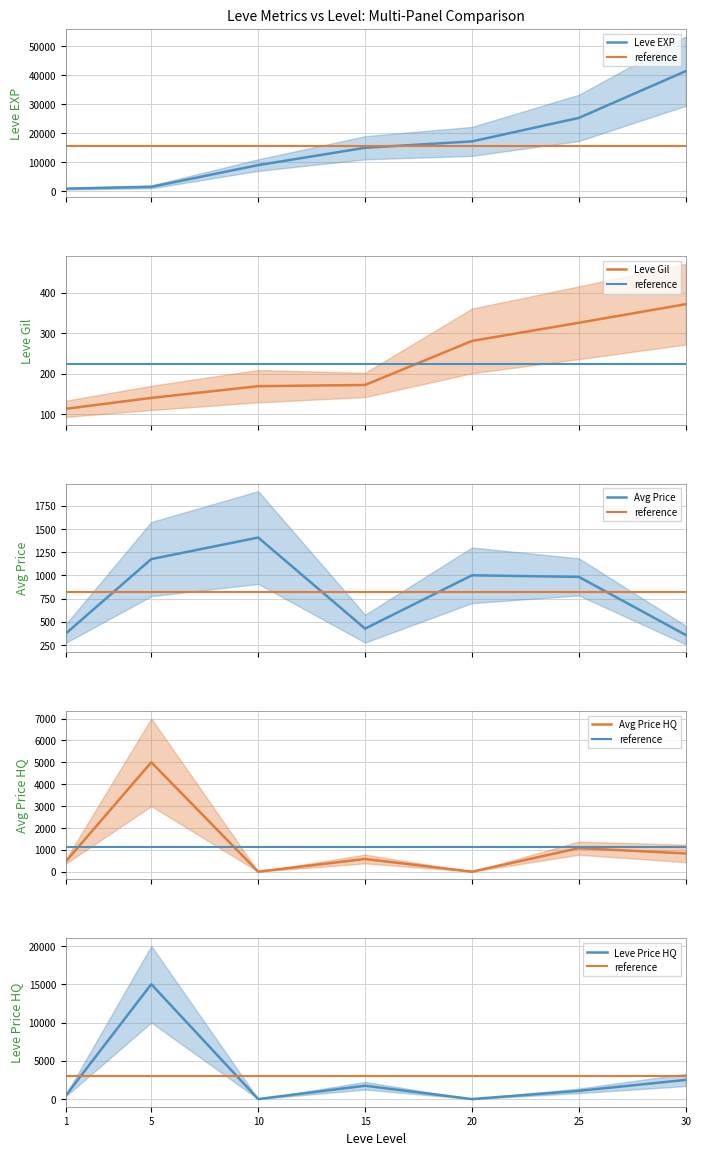

How many intersections are there between Avg Price HQ and Leve Gil?

4